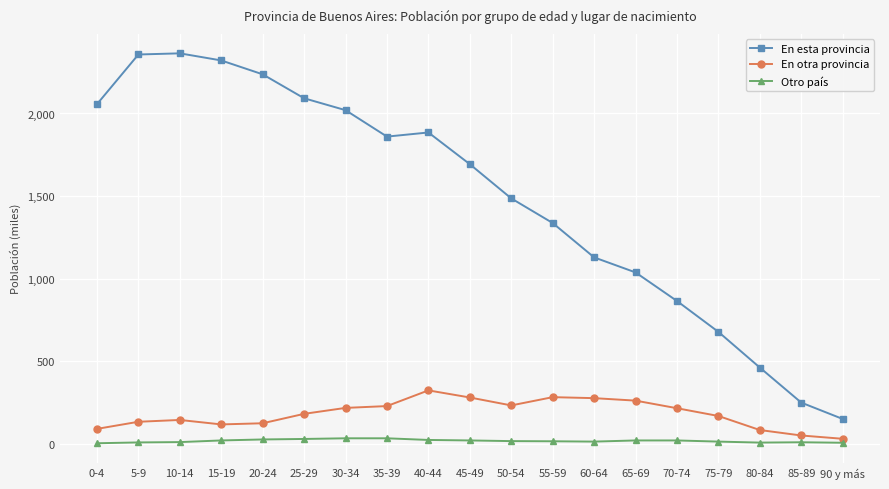

What is the value of the En esta provincia point at the 11th from the left?

1486